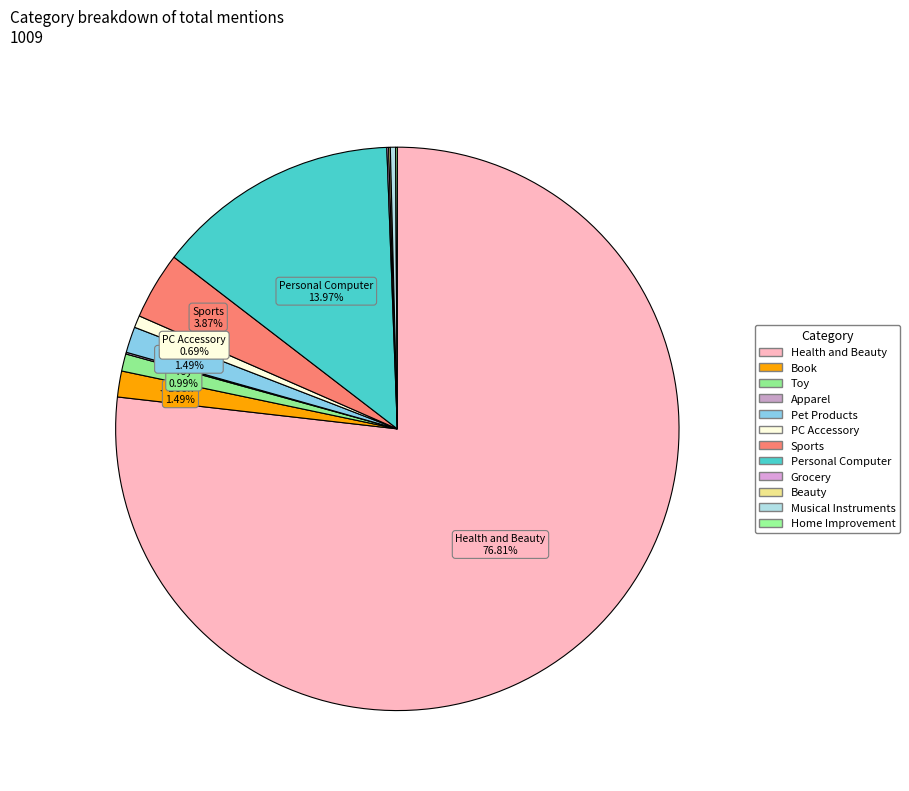

Count the number of slices in the pie.

12